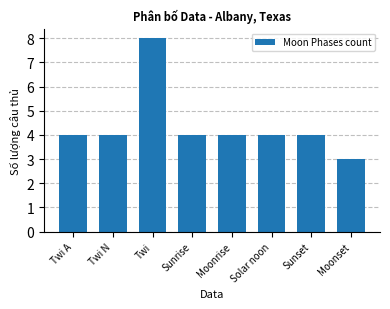

What position from the left is Sunset?

7